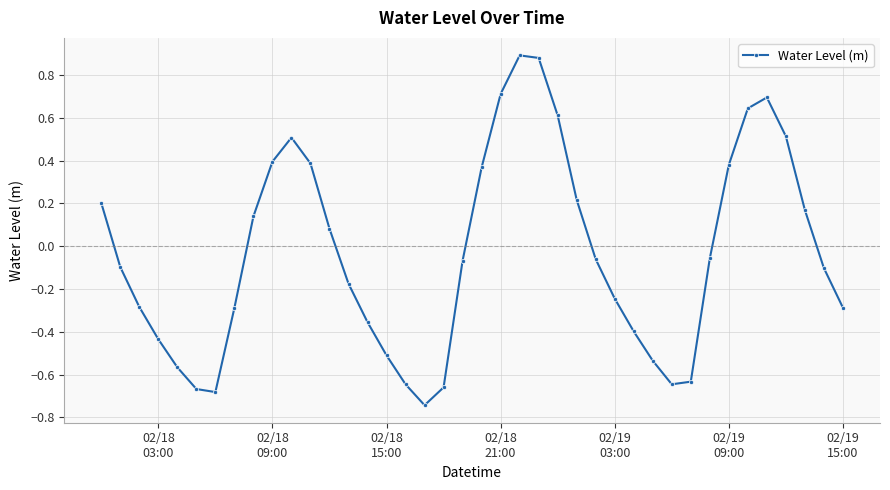

How many points are higher than both their immediate neighbors (excluding endpoints)?

3